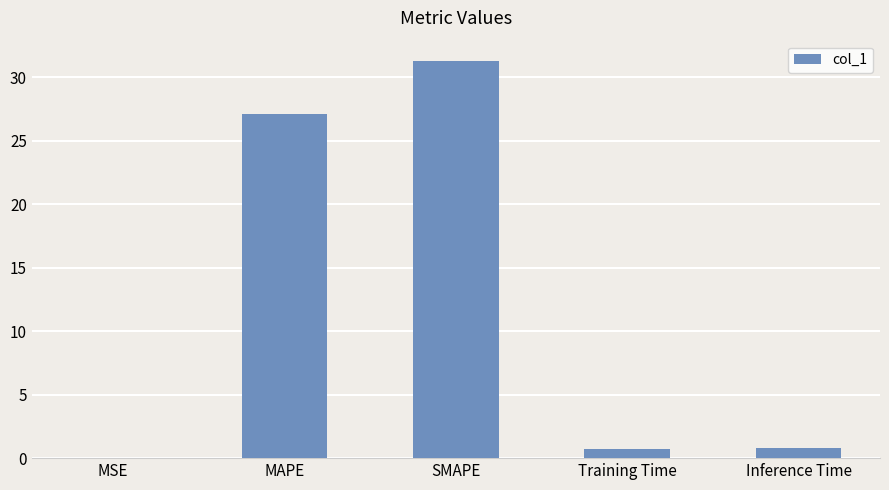

Approximately how many times larger is the value at MAPE compared to SMAPE?

0.9